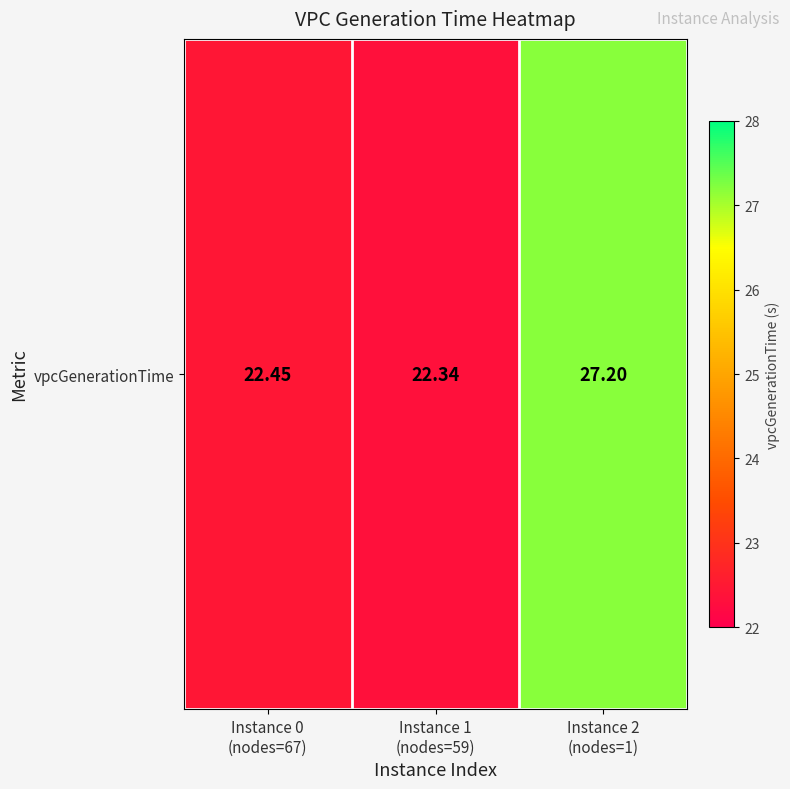

Rank the categories by value from highest to lowest.

Instance 2
(nodes=1), Instance 0
(nodes=67), Instance 1
(nodes=59)